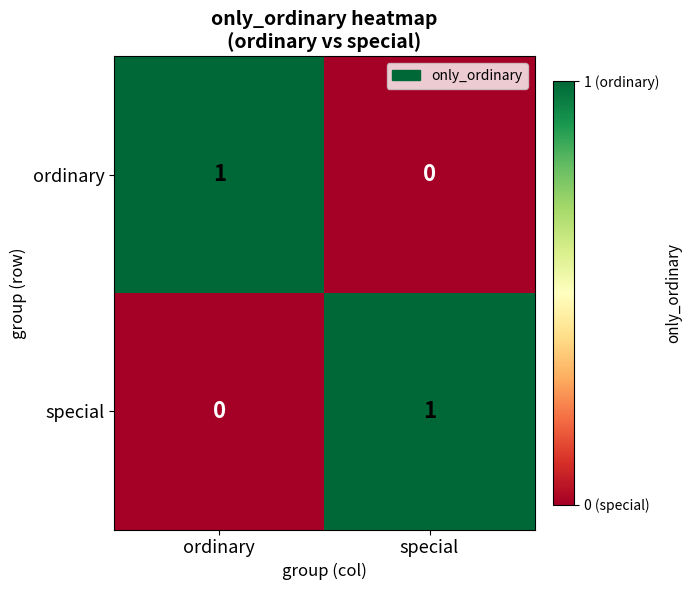

Is the value of ordinary at ordinary greater than the value of special at ordinary?

Yes